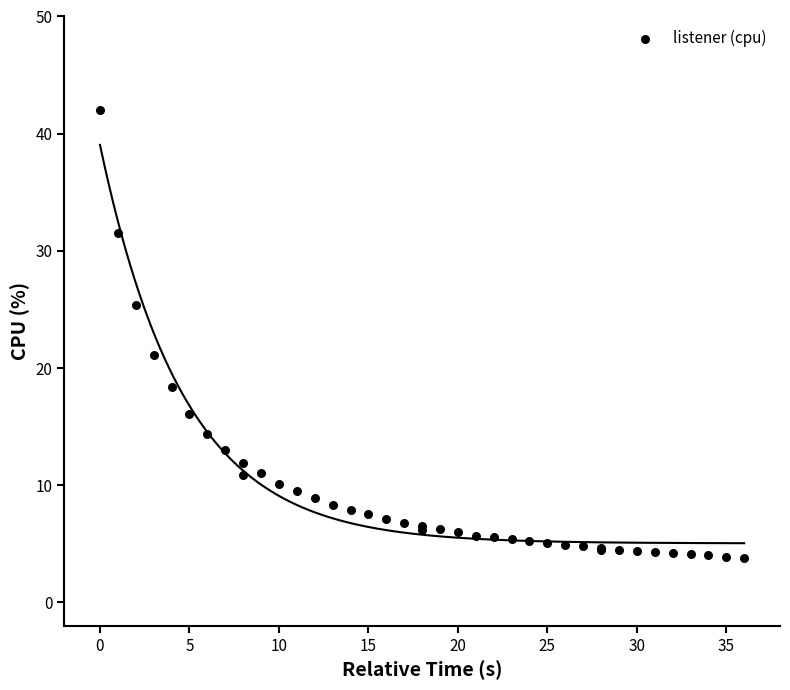

What Y value in the scatter plot is closest to 22?

21.1